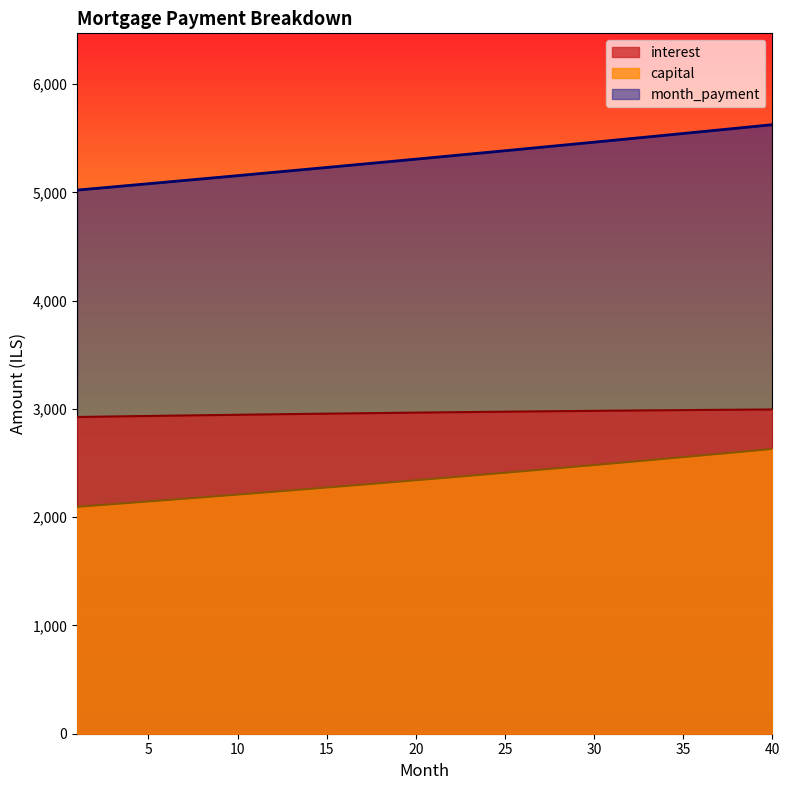

List the labels in order of capital value, largest first.

40, 39, 38, 37, 36, 35, 34, 33, 32, 31, 30, 29, 28, 27, 26, 25, 24, 23, 22, 21, 20, 19, 18, 17, 16, 15, 14, 13, 12, 11, 10, 9, 8, 7, 6, 5, 4, 3, 2, 1